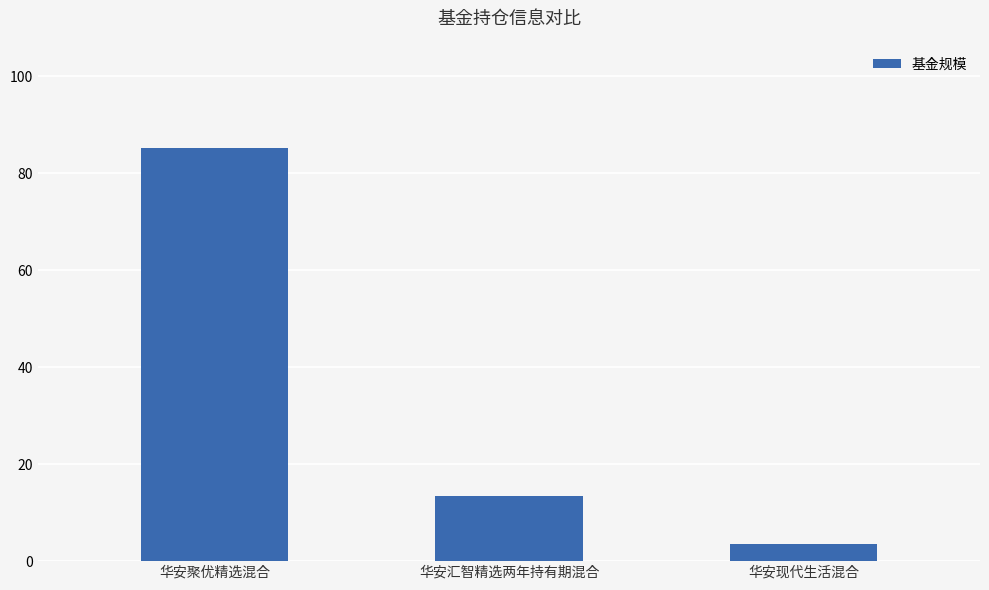

What is the value of the 1st bar from the left?

85.2